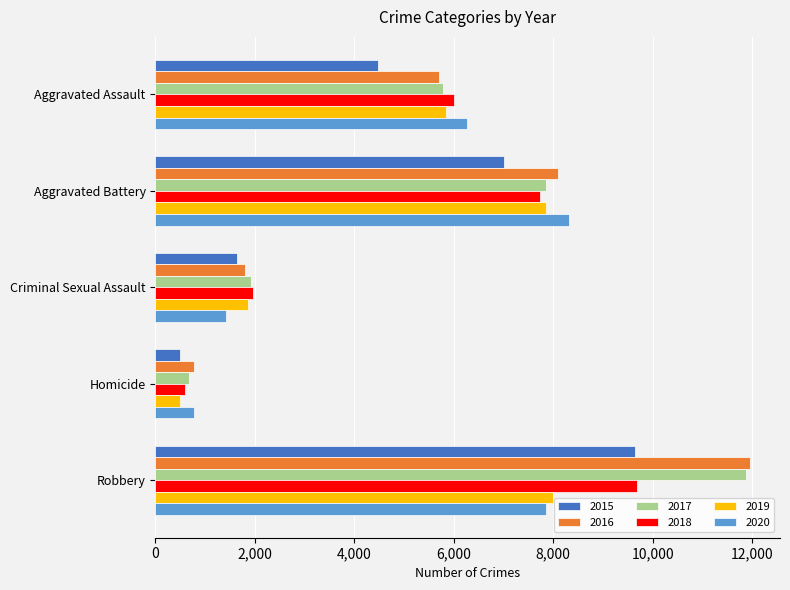

Which category has the highest value in the 2018 series?

Robbery